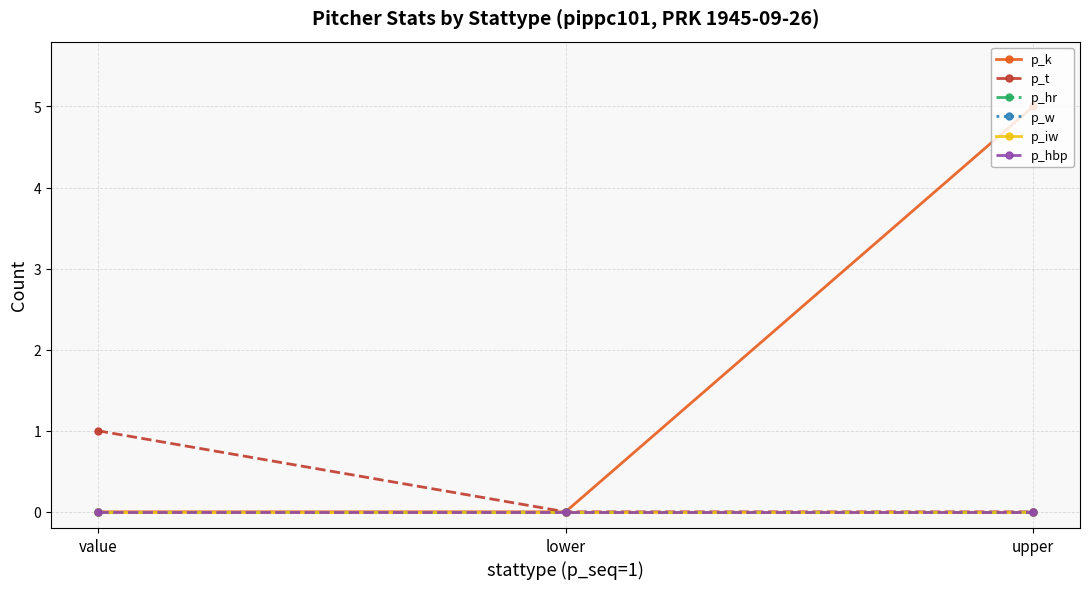

What position from the left is value?

1